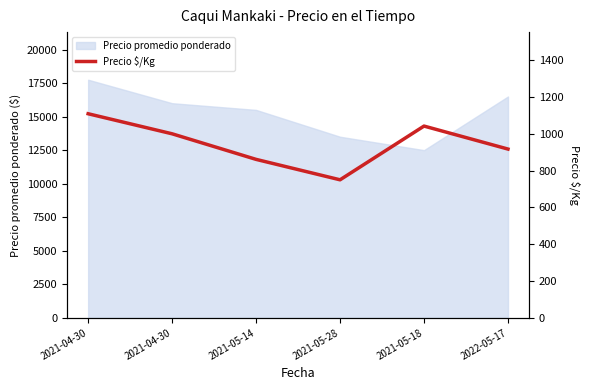

At which category does the data reach its first local peak?

2021-05-18